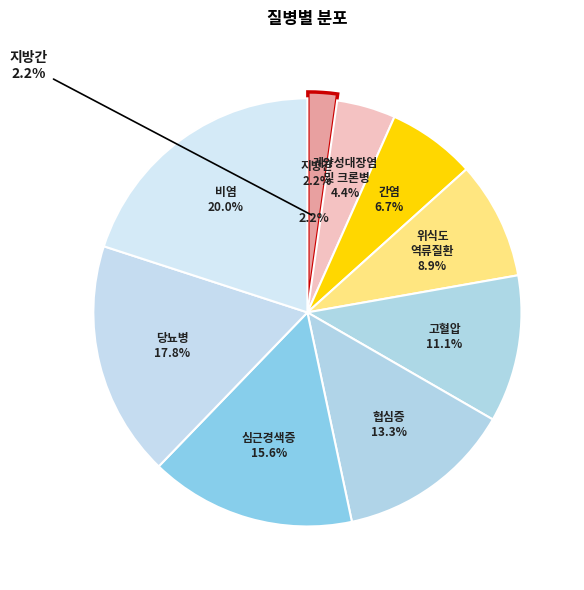

What is the total percentage of 간염 and 궤양성대장염 및 크론병?

11.1%